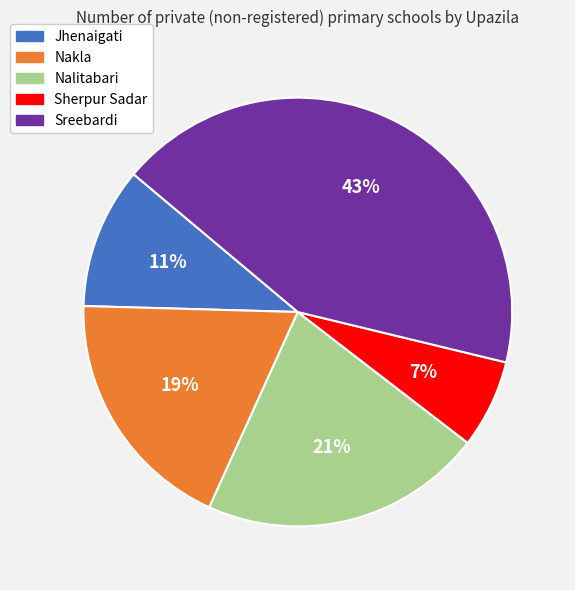

The Sherpur Sadar slice represents 1% of the pie. True or false?

False